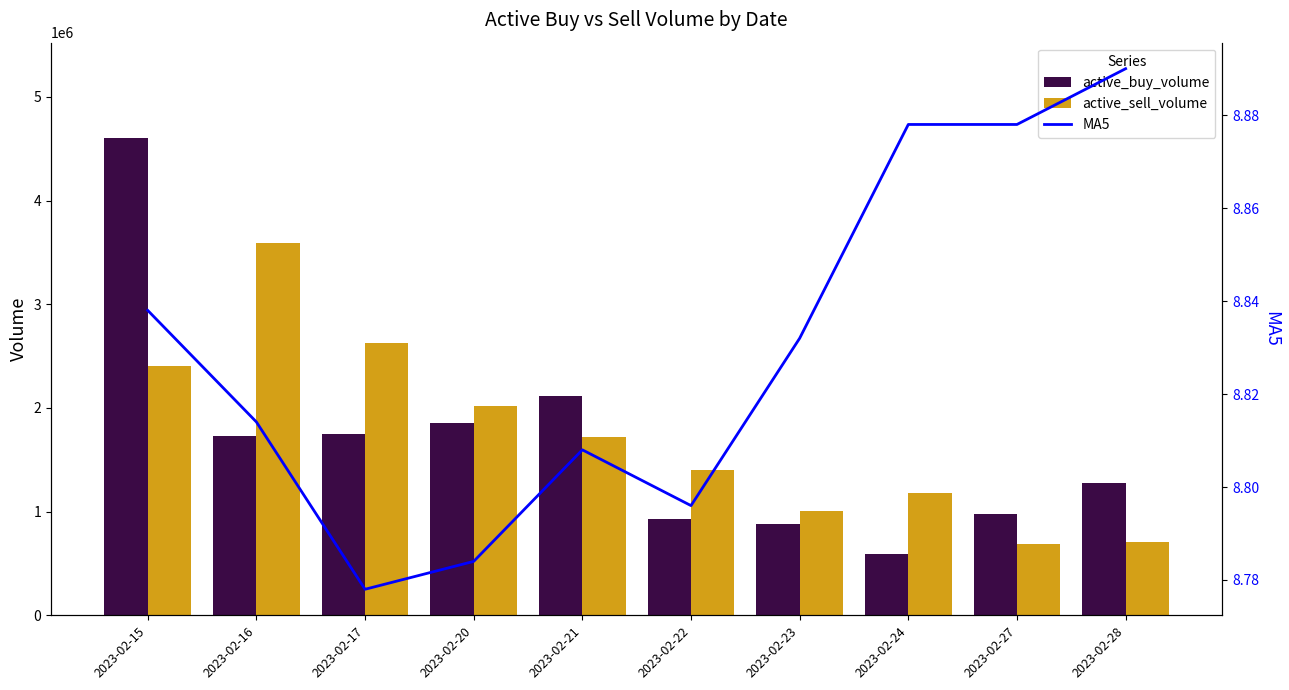

Between 2023-02-16 and 2023-02-24, which is larger?

2023-02-16